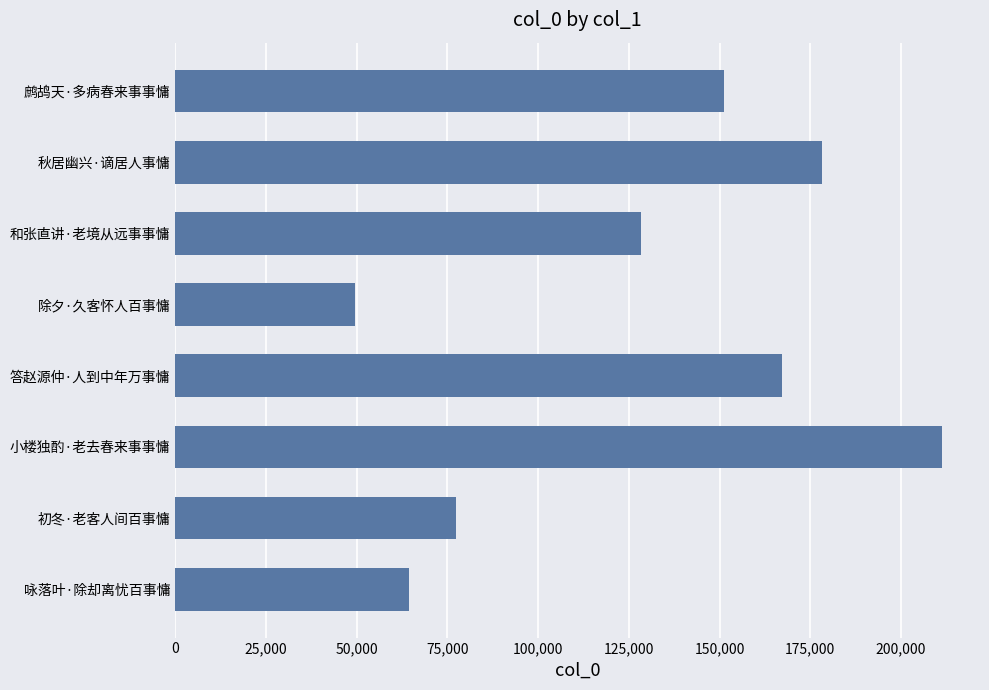

Which has a higher value, 答赵源仲·人到中年万事慵 or 除夕·久客怀人百事慵?

答赵源仲·人到中年万事慵